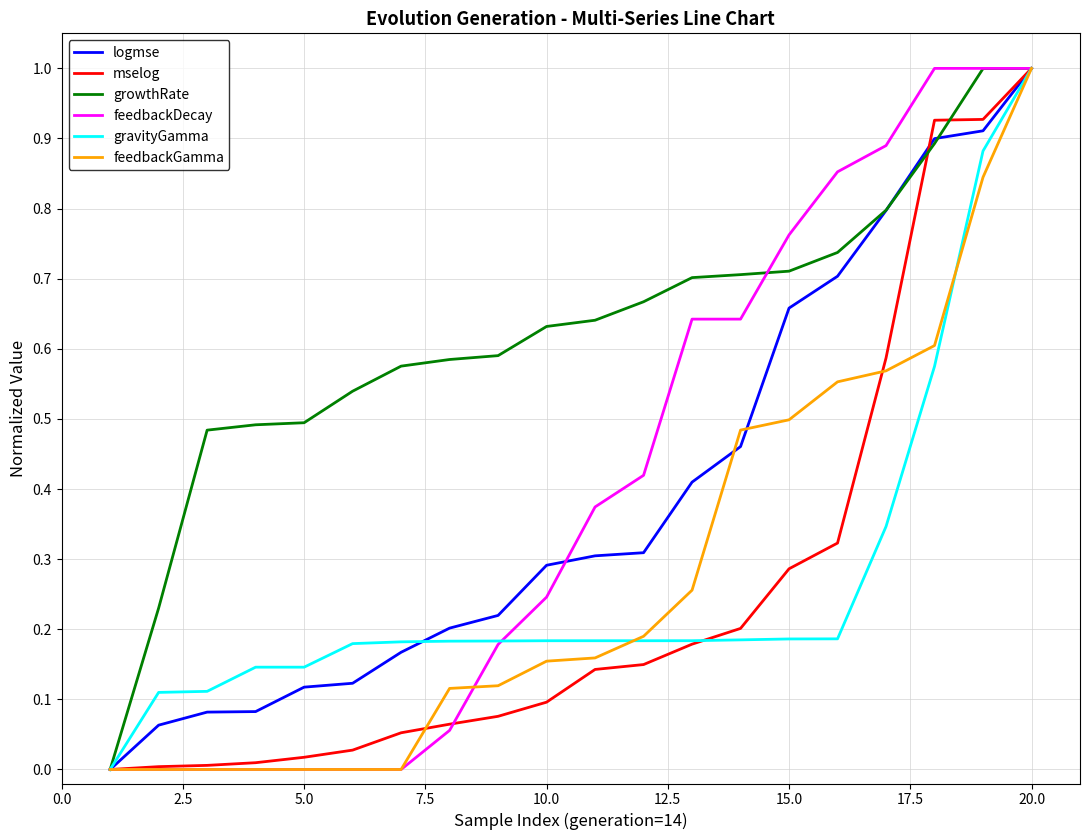

Which series has the largest total across all categories?

growthRate